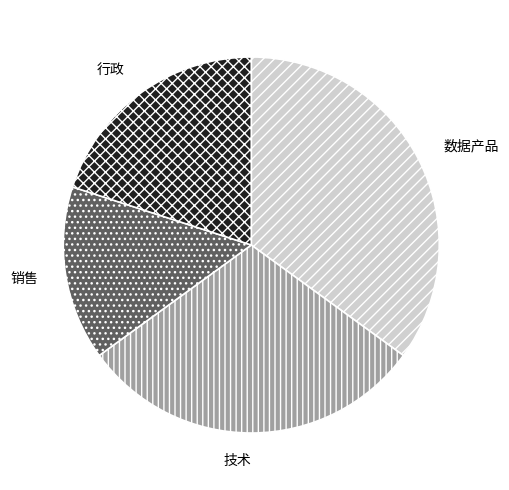

Which category has the smallest portion of the pie?

销售